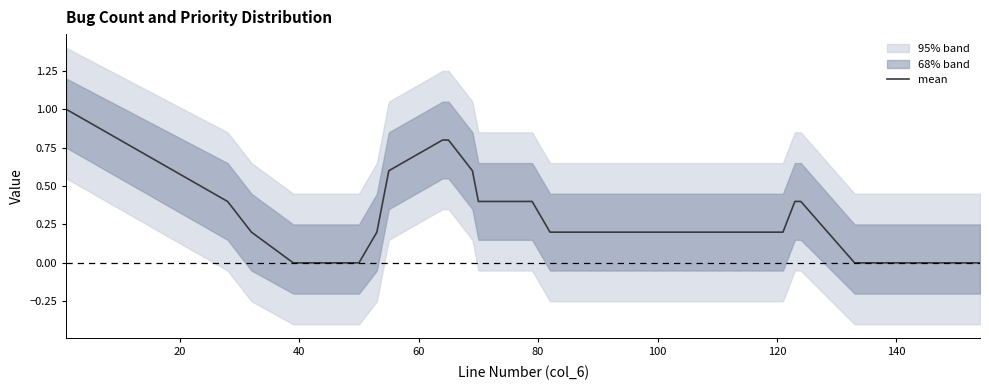

Reading left to right, extract all data points from this chart.

1.0	1.0	0.4	0.2	0.0	0.0	0.0	0.2	0.4	0.6	0.8	0.8	0.8	0.6	0.4	0.4	0.4	0.2	0.2	0.2	0.2	0.4	0.4	0.4	0.0	0.0